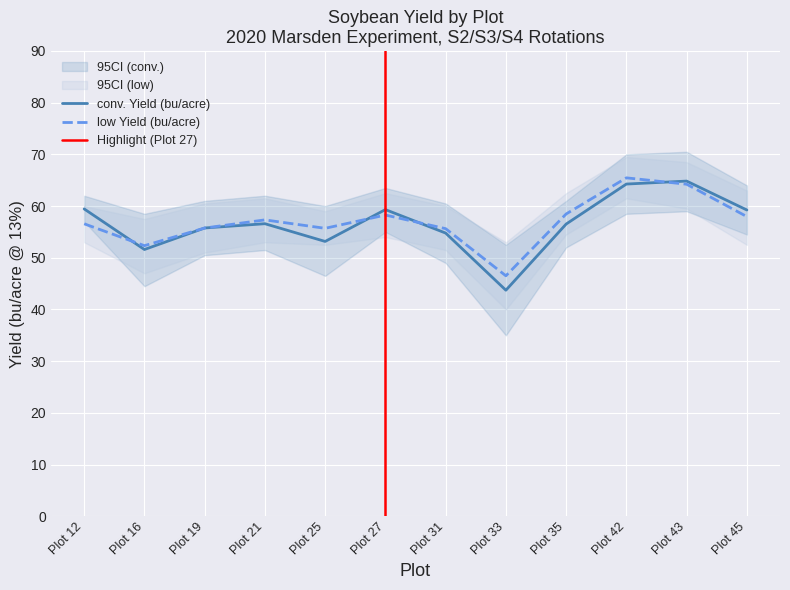

What is the difference between the maximum and minimum values in the conv. Yield (bu/acre) series?

21.1